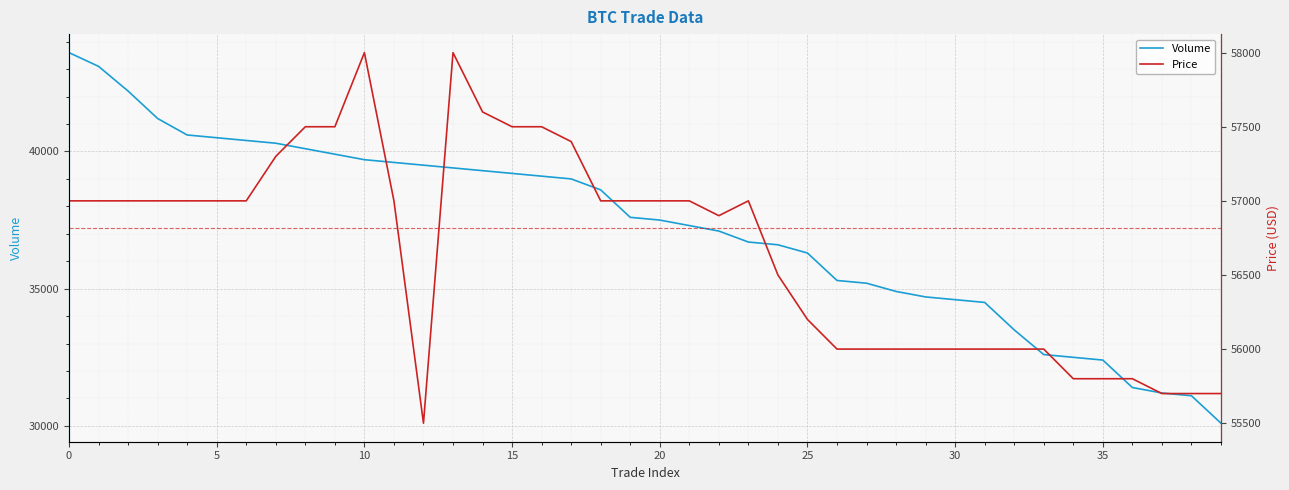

The value of Volume at 15 is 39200. True or false?

True